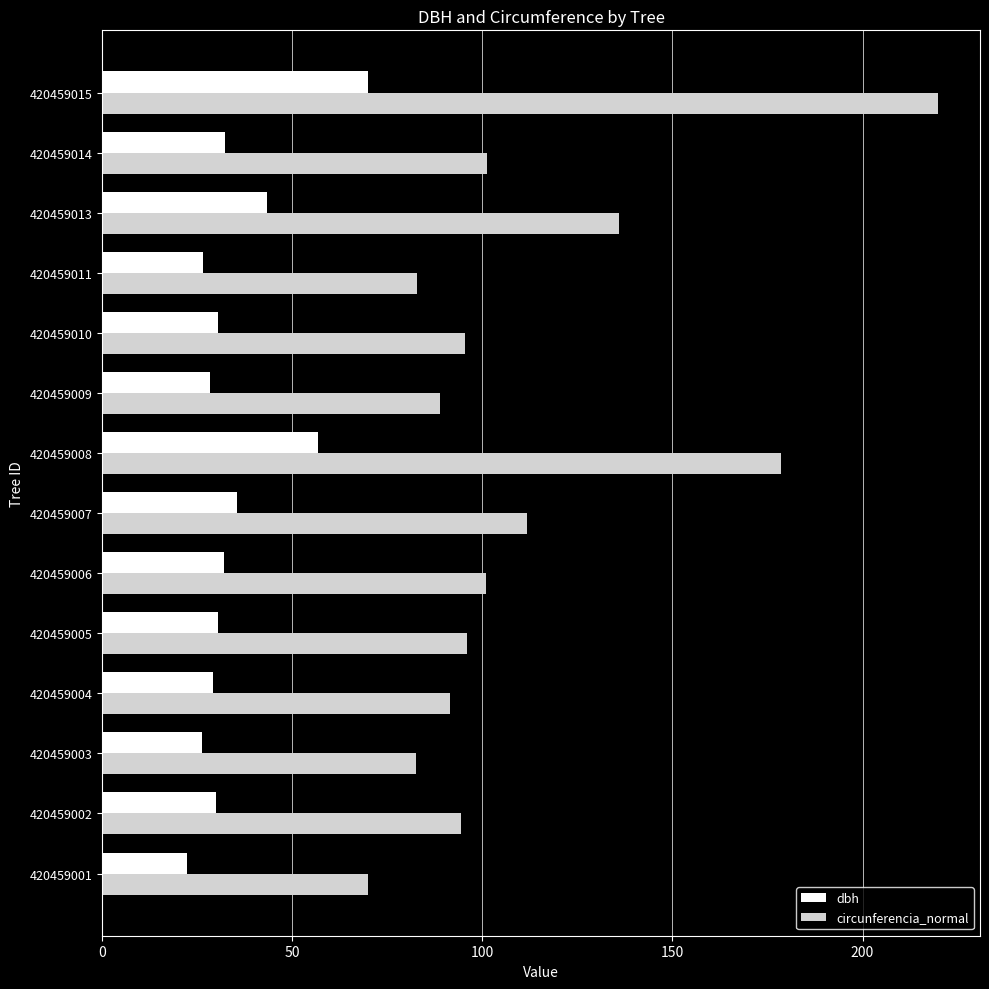

Where is dbh nearest to the value 46?

420459013